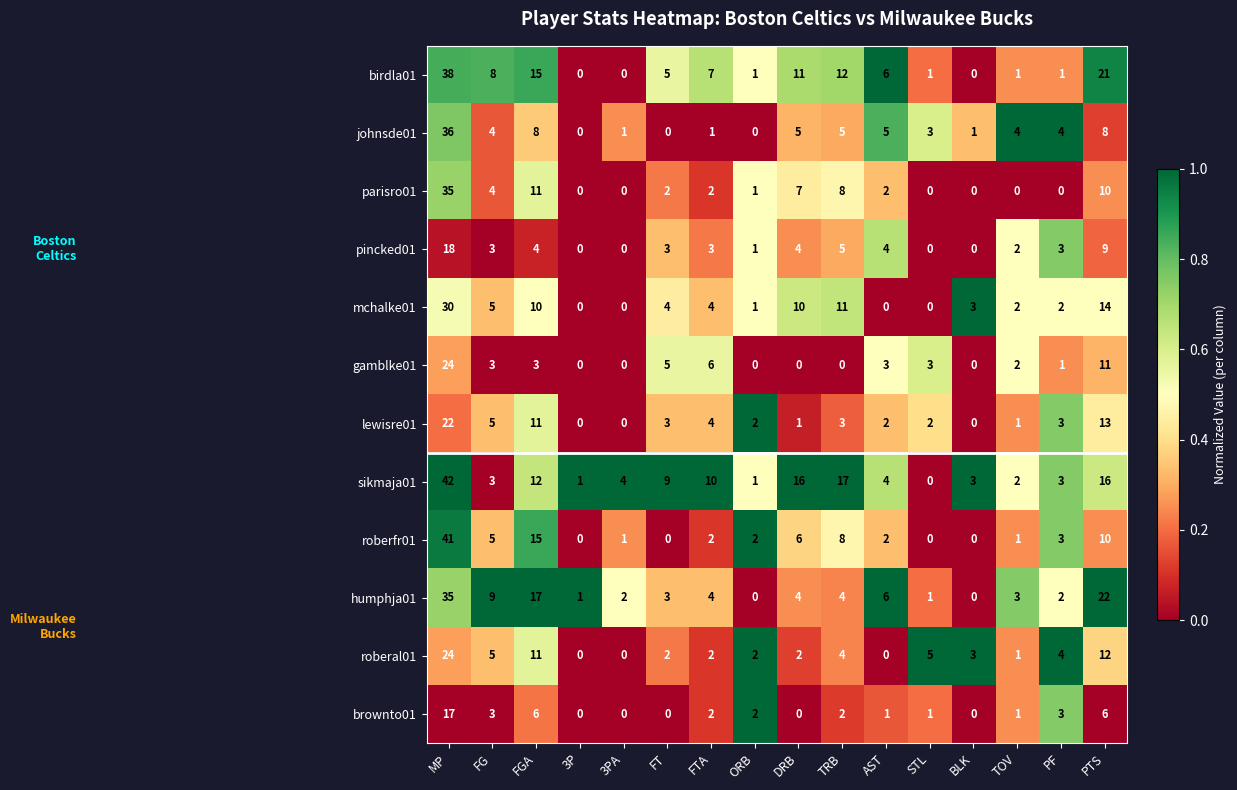

How many data points does each series have?

16